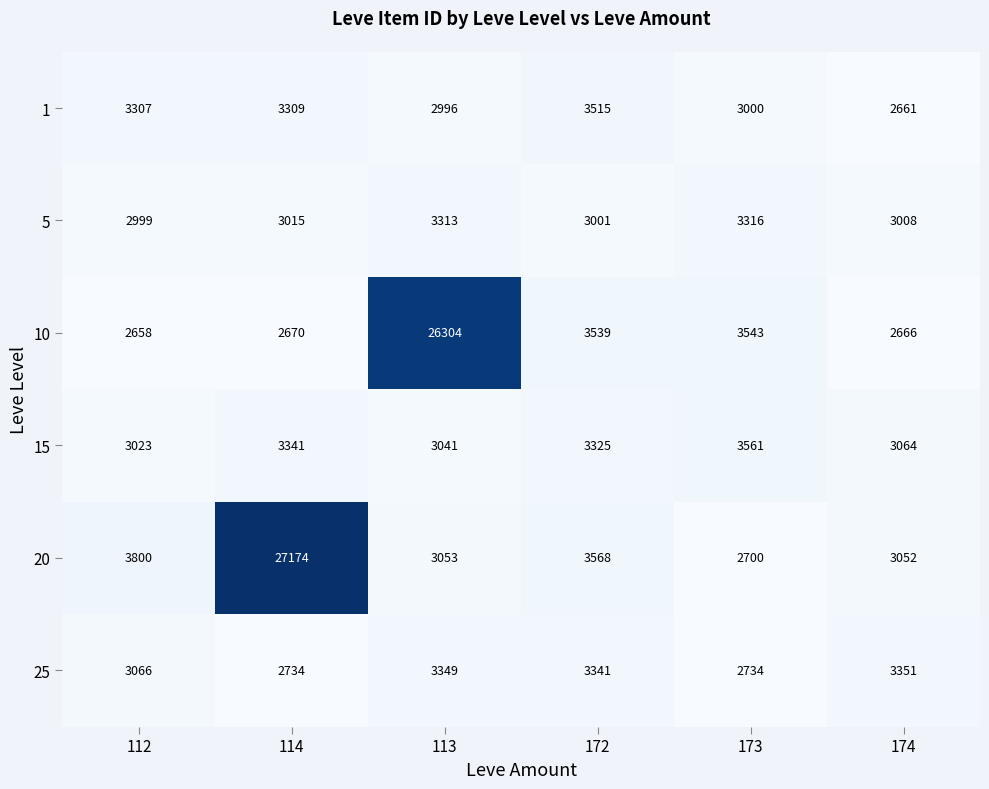

What is the total value across all series at 112?

18853